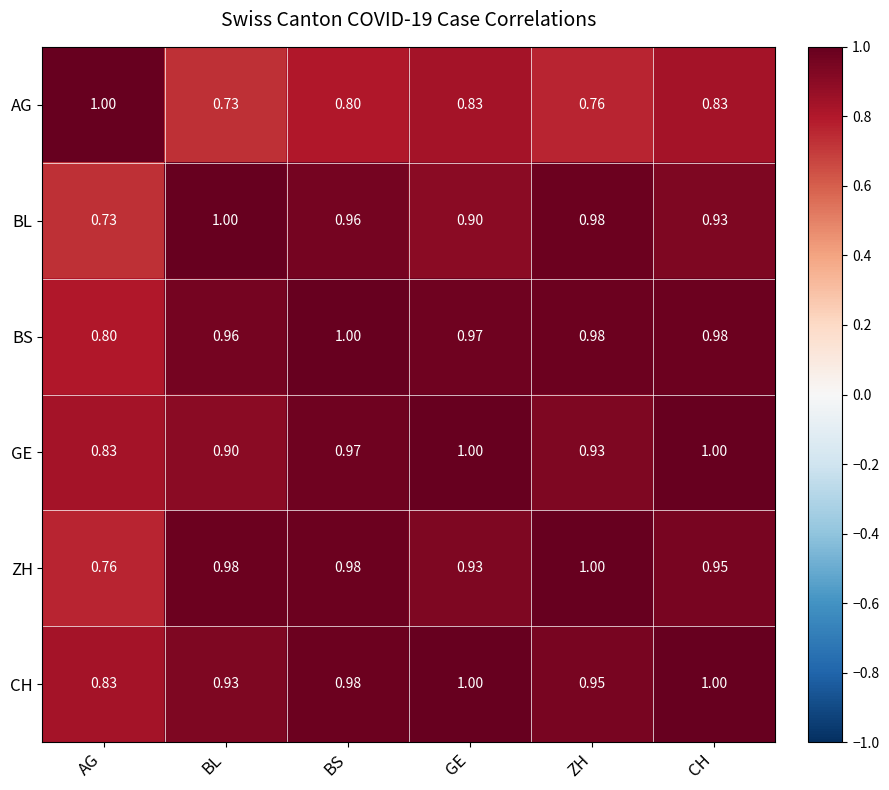

Where is ZH nearest to the value 0?

AG